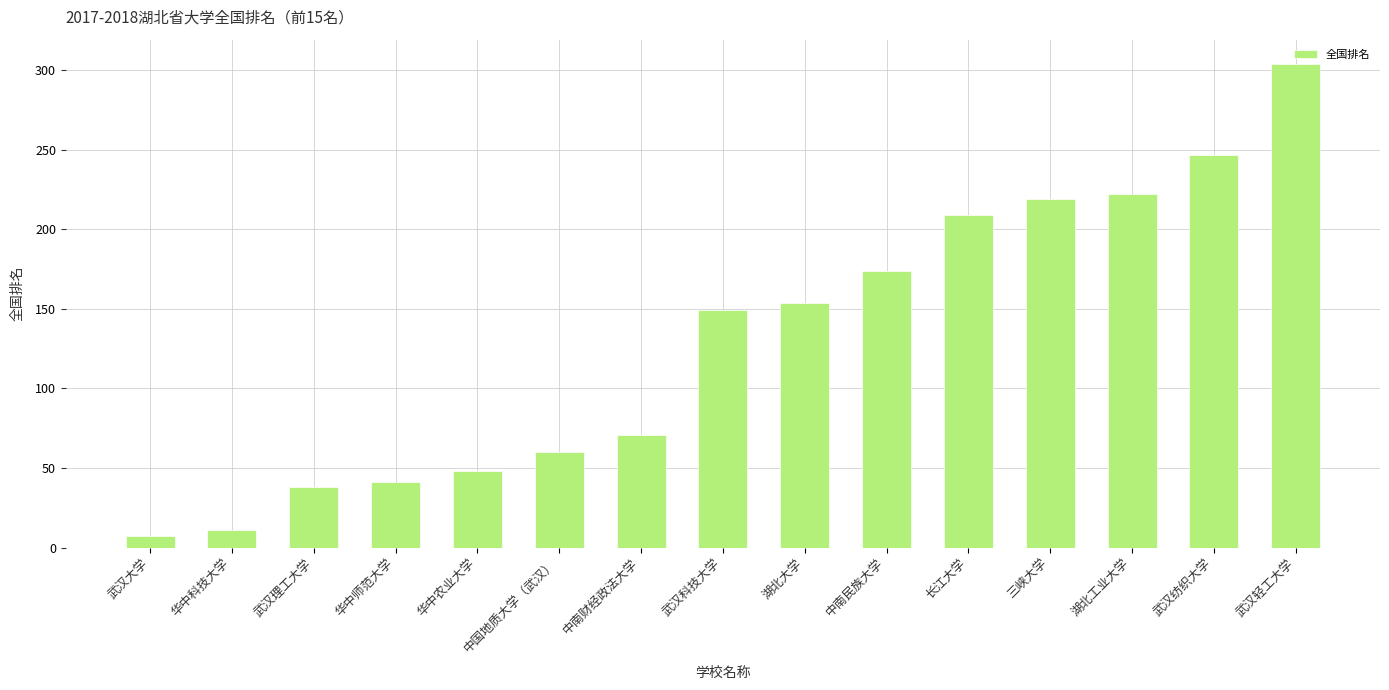

Which has a higher value, 武汉科技大学 or 华中农业大学?

武汉科技大学